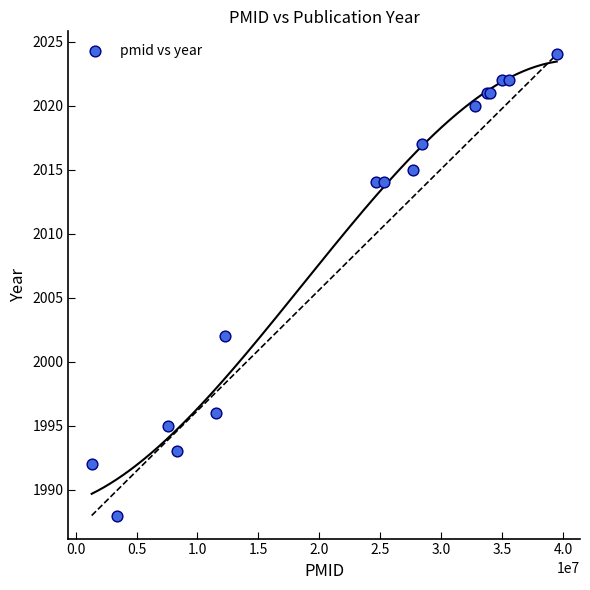

What Y value in the scatter plot is closest to 2006?

2002